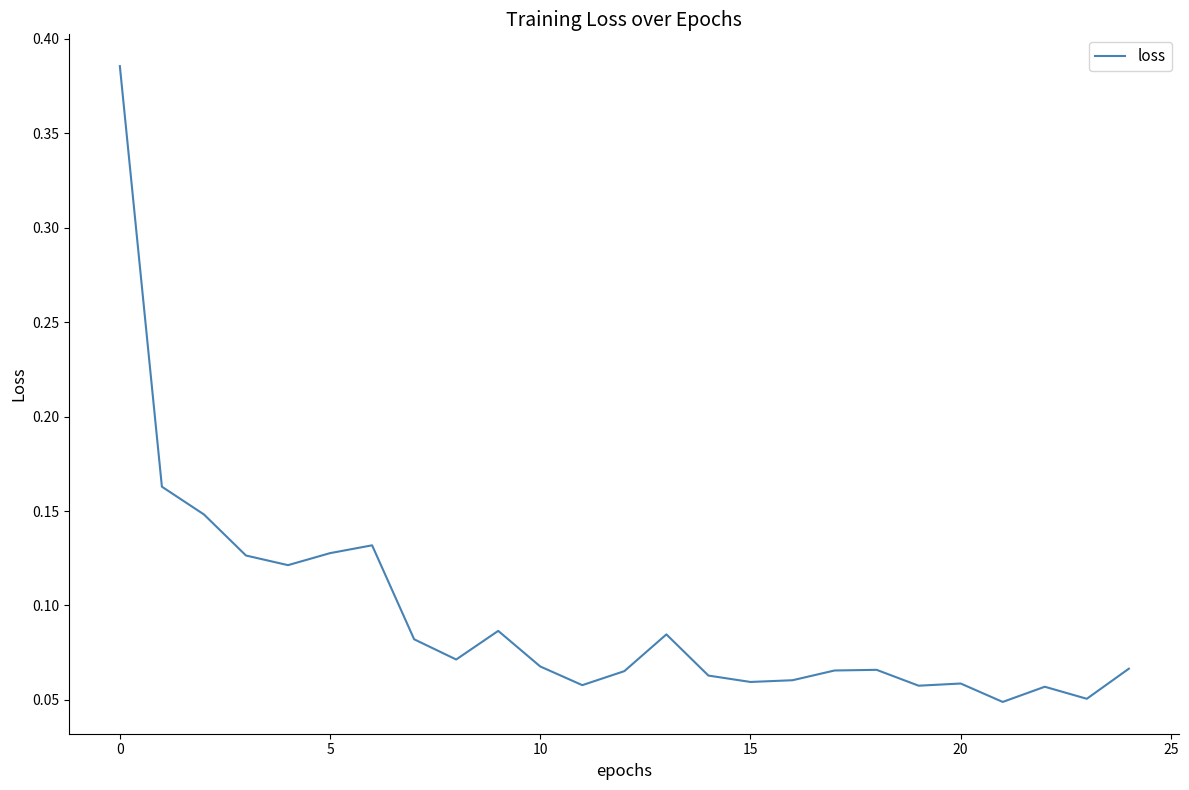

What is the difference between the maximum and minimum values?

0.3